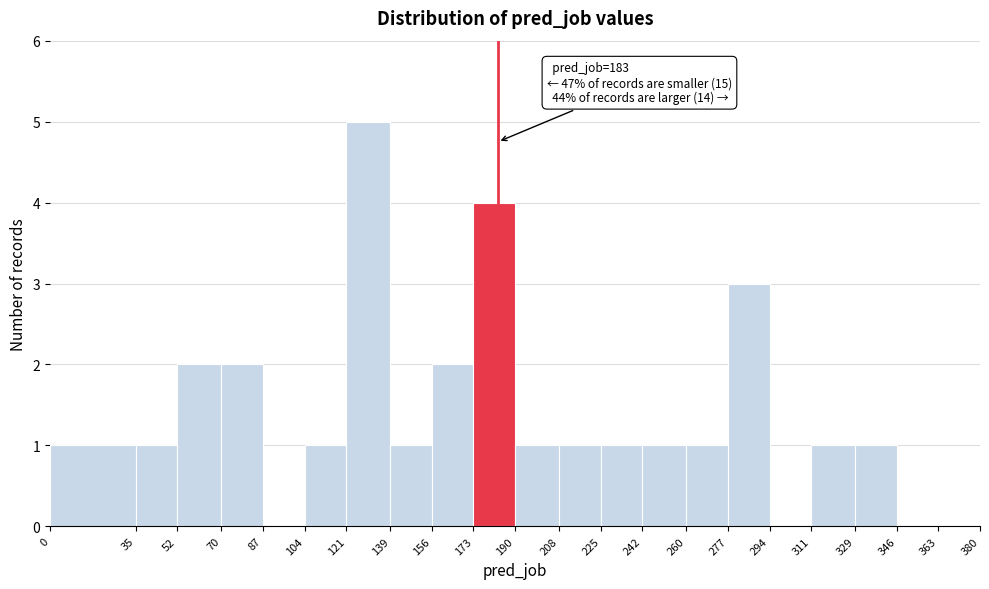

Which range on the x-axis has the tallest bar?

121 to 139